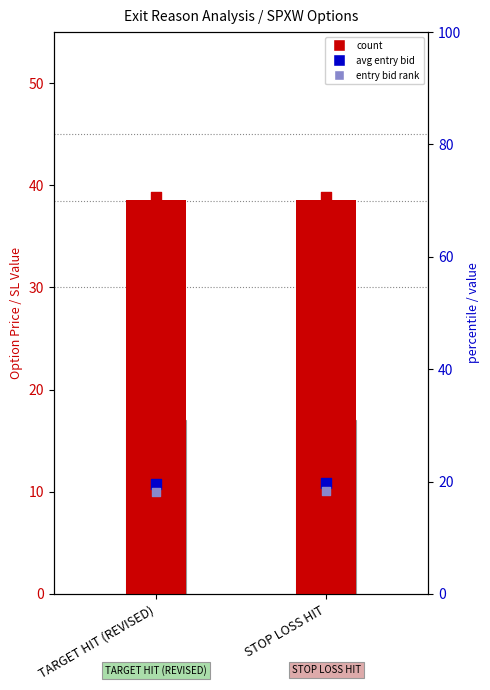

Which series has the largest Y range (max minus min)?

avg_entry_bid